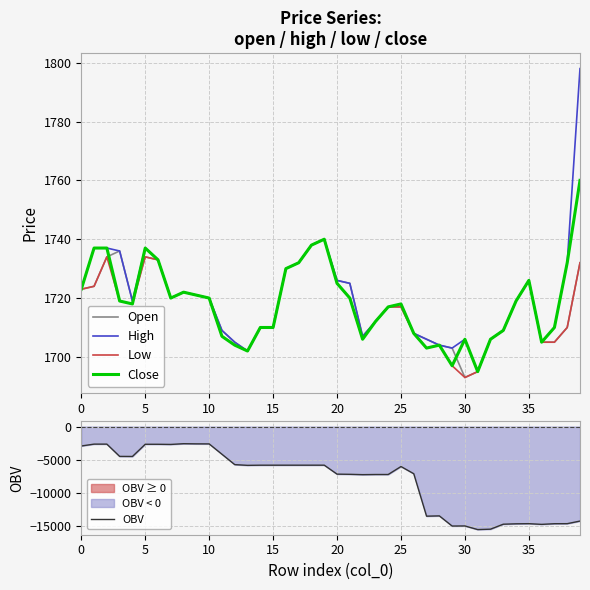

At which category does the chart reach its peak across all series?

39